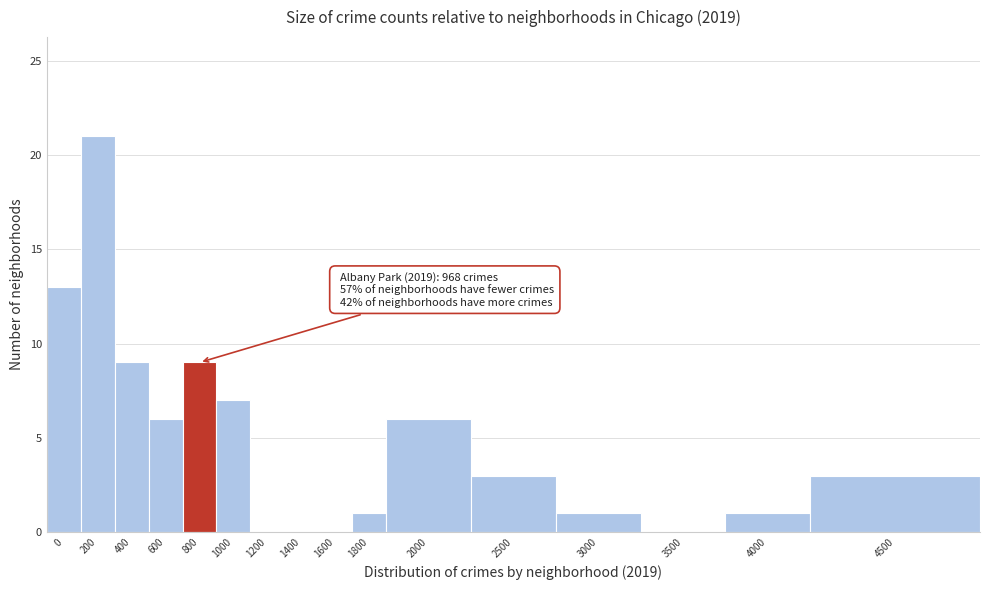

Reading left to right, extract all data points from this chart.

0=13	200=21	400=9	600=6	800=9	1000=7	1200=0	1400=0	1600=0	1800=1	2000=6	2500=3	3000=1	3500=0	4000=1	4500=3